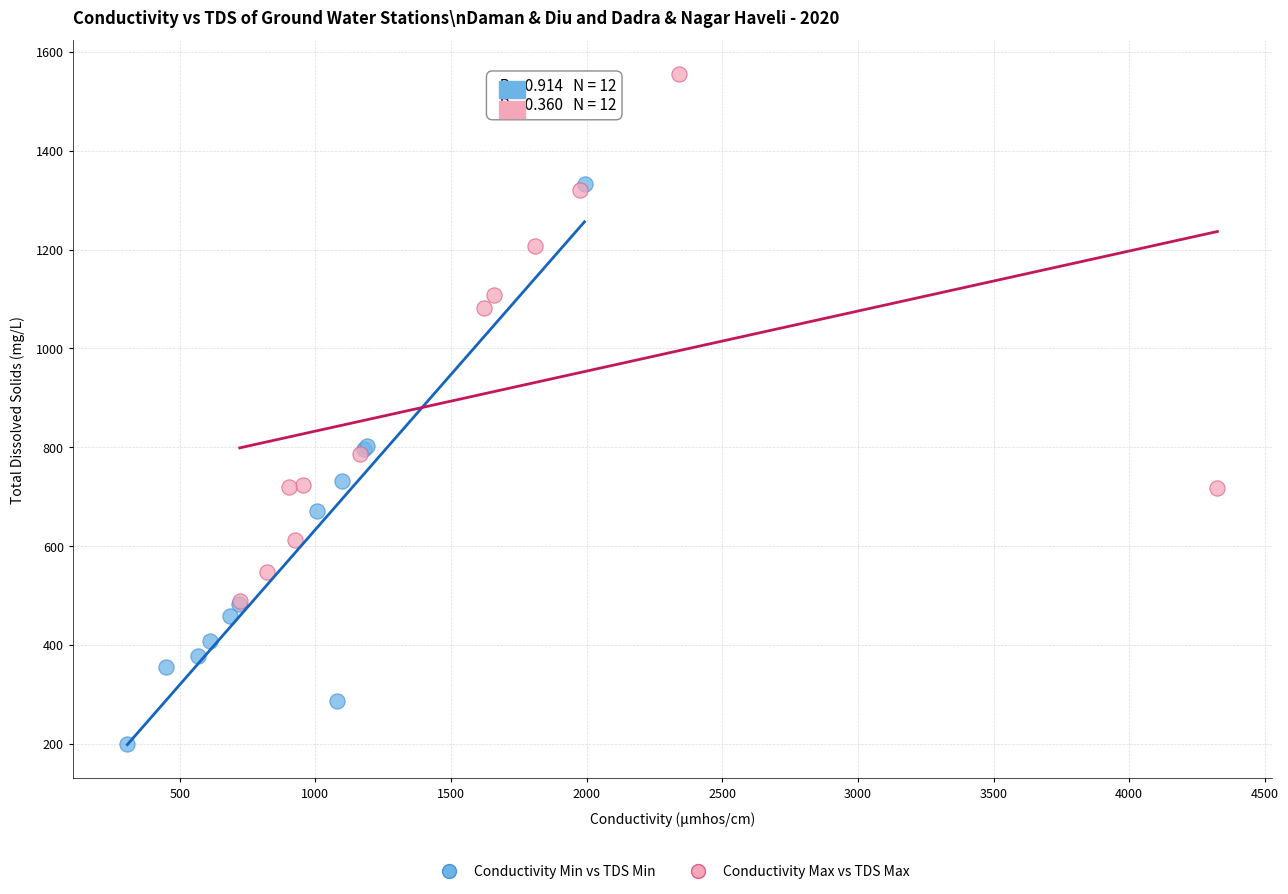

Which series reaches the minimum Y coordinate?

Conductivity Min vs TDS Min